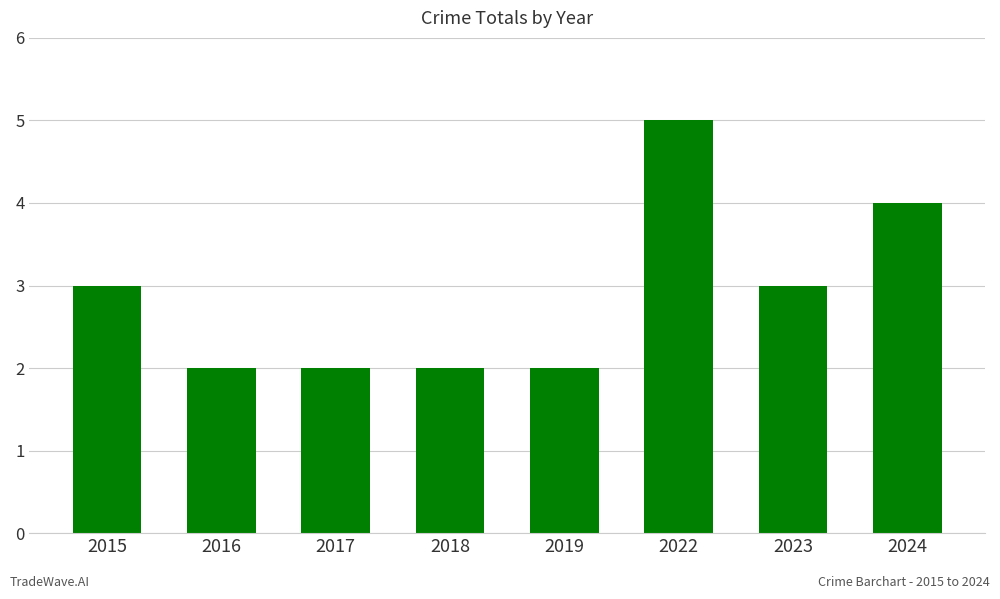

Between 2024 and 2023, which is larger?

2024